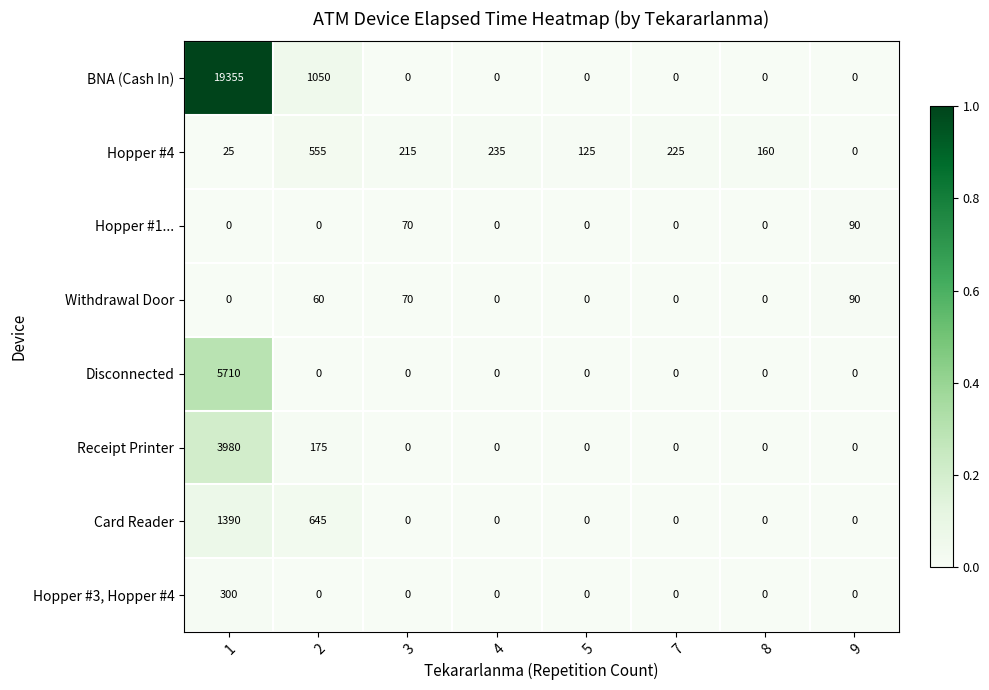

What is the greatest value displayed?

19355